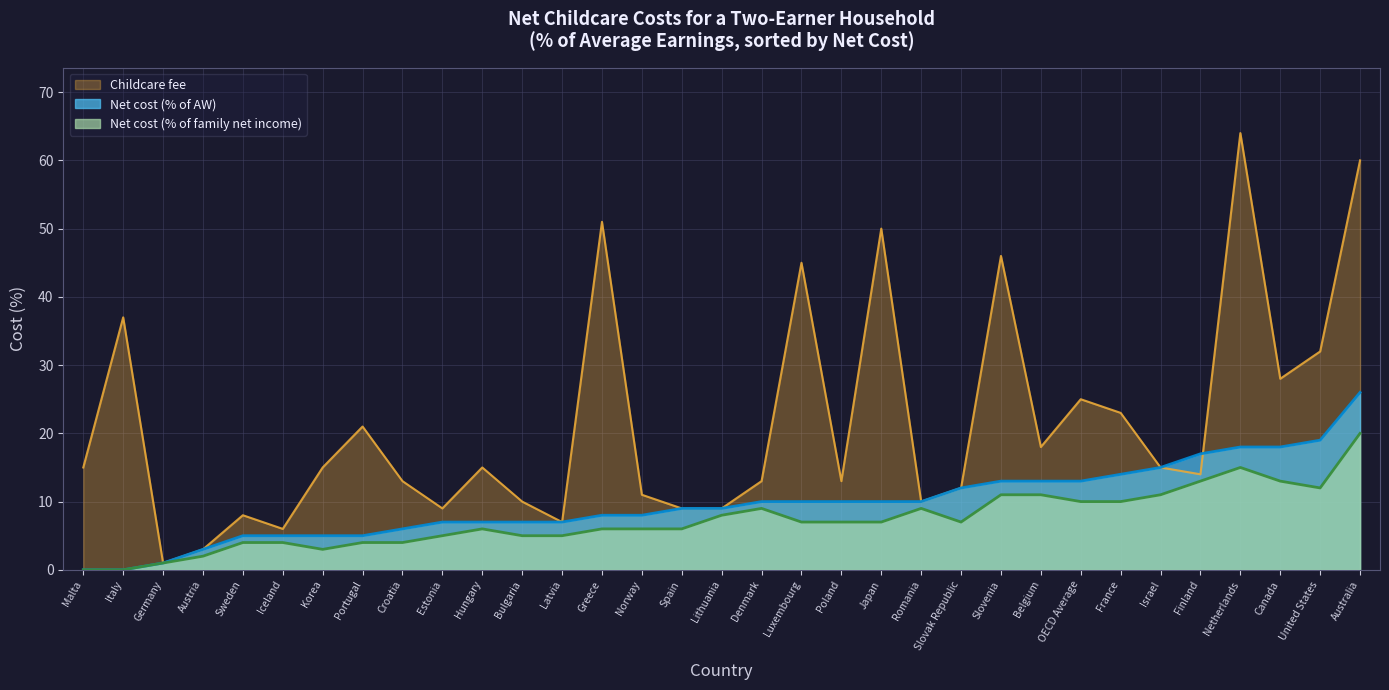

At which category is the sum across all series the highest?

Australia